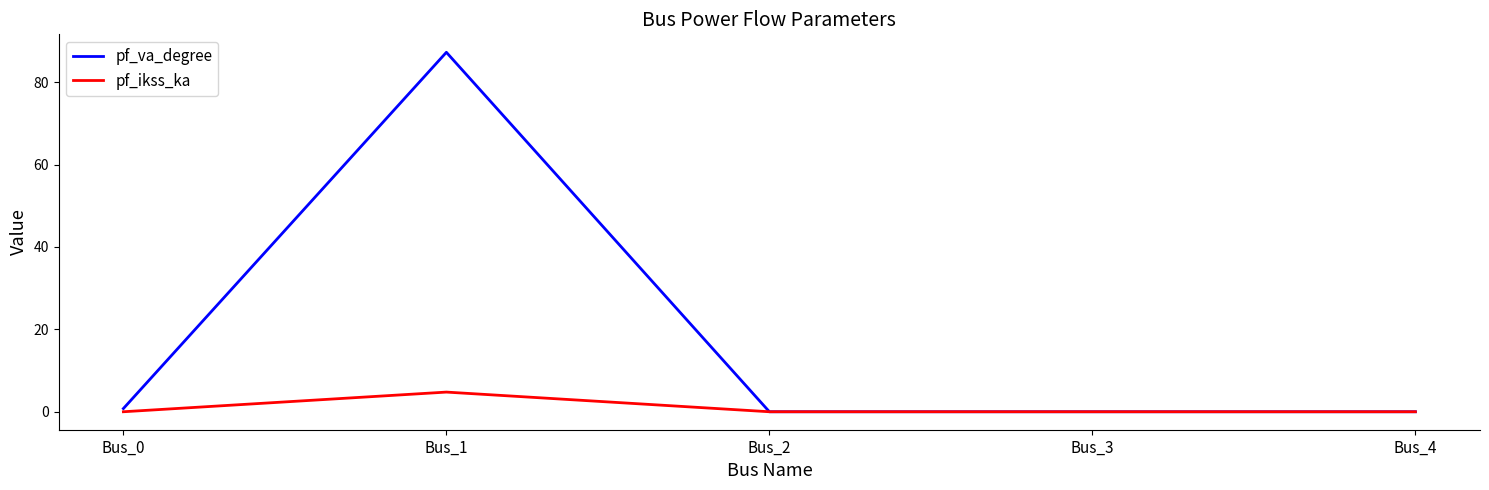

What are all the series names shown in the legend?

pf_va_degree, pf_ikss_ka